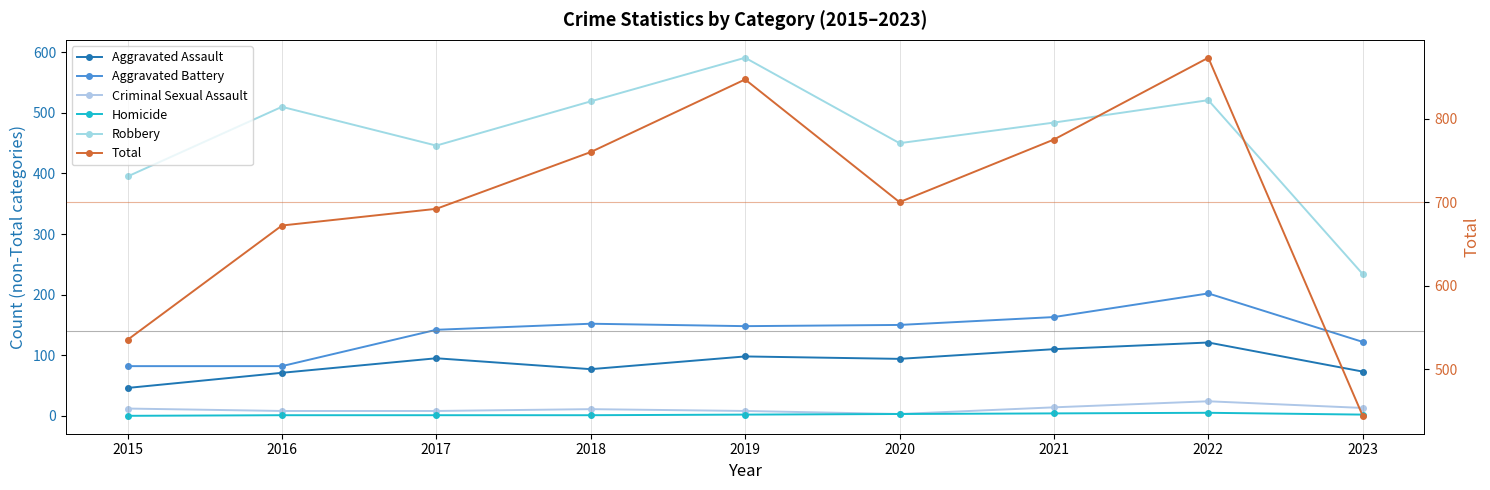

What is the value of the Homicide point at the 3rd from the left?

1